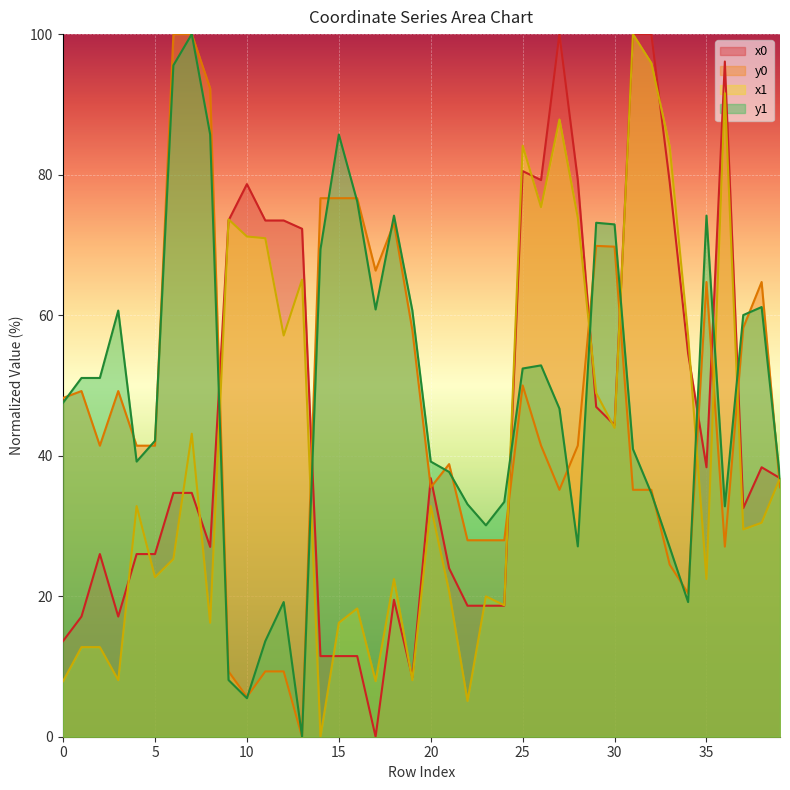

At 31, list the series in order from largest to smallest.

x0, x1, y1, y0